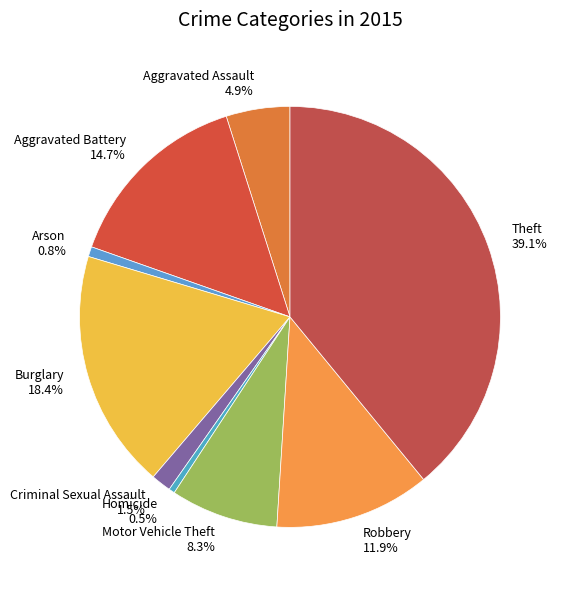

The Arson slice represents 6% of the pie. True or false?

False